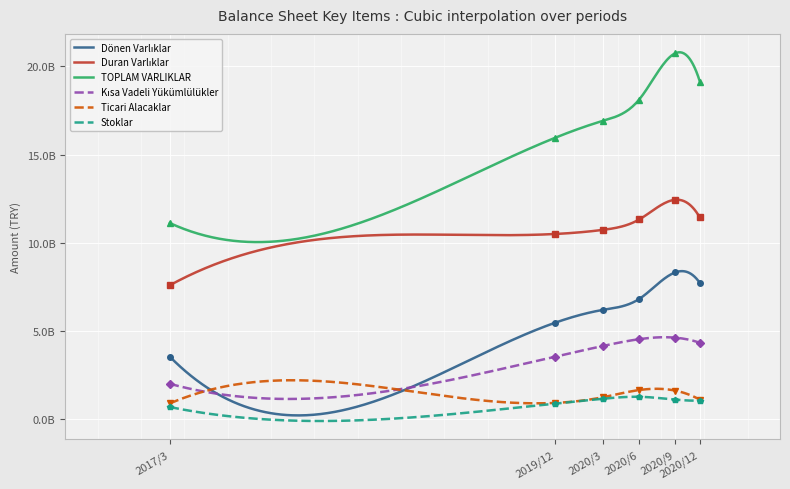

What is the label of the 3rd point from the left?

2020/3